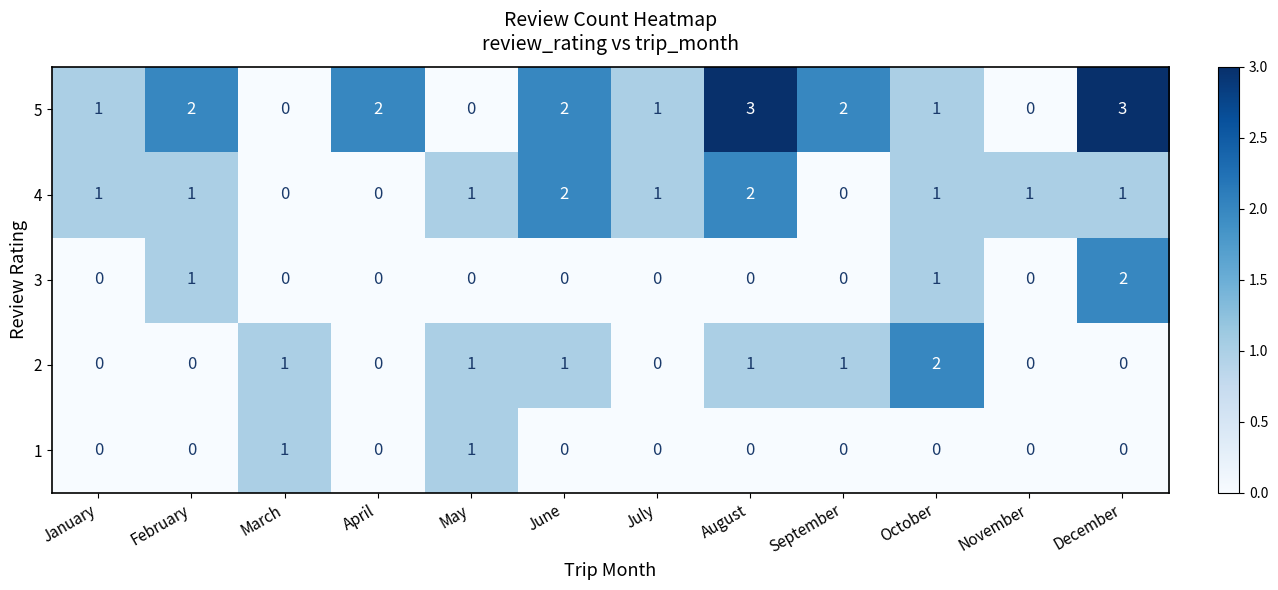

What is the sum of all 5 values?

17